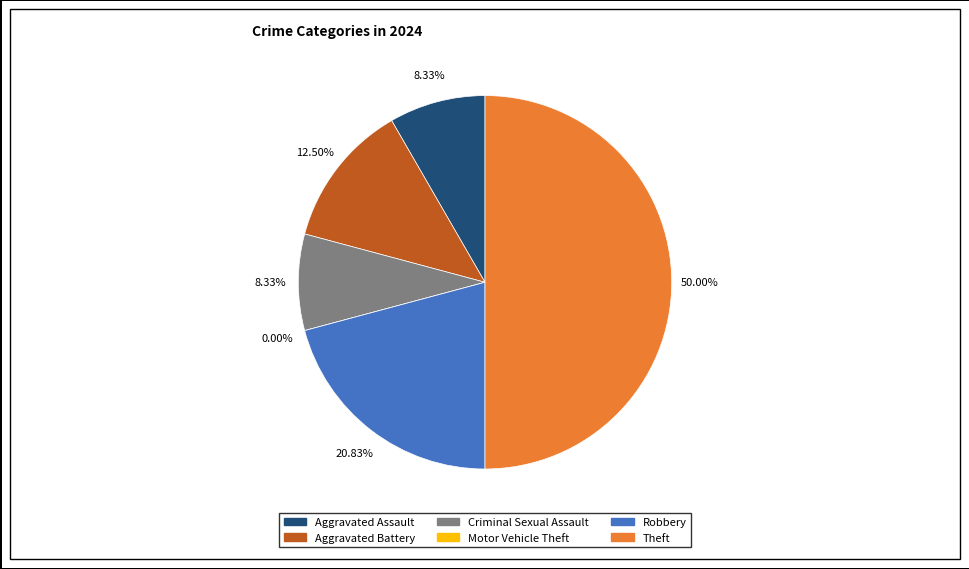

Between Criminal Sexual Assault and Robbery, which is larger?

Robbery